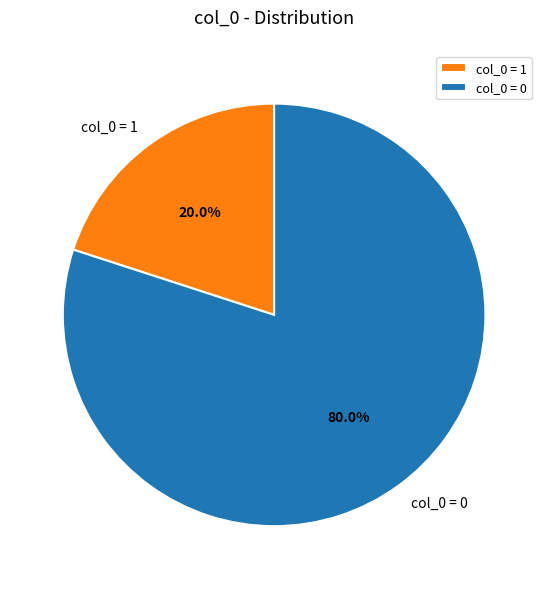

To the nearest percent, what is the average slice percentage?

50%